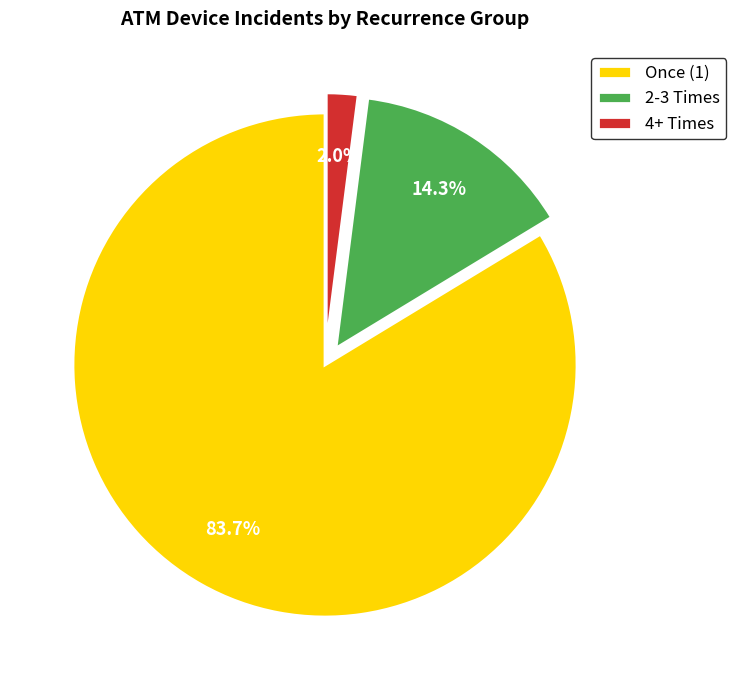

Which category has the biggest portion of the pie?

Once (1)